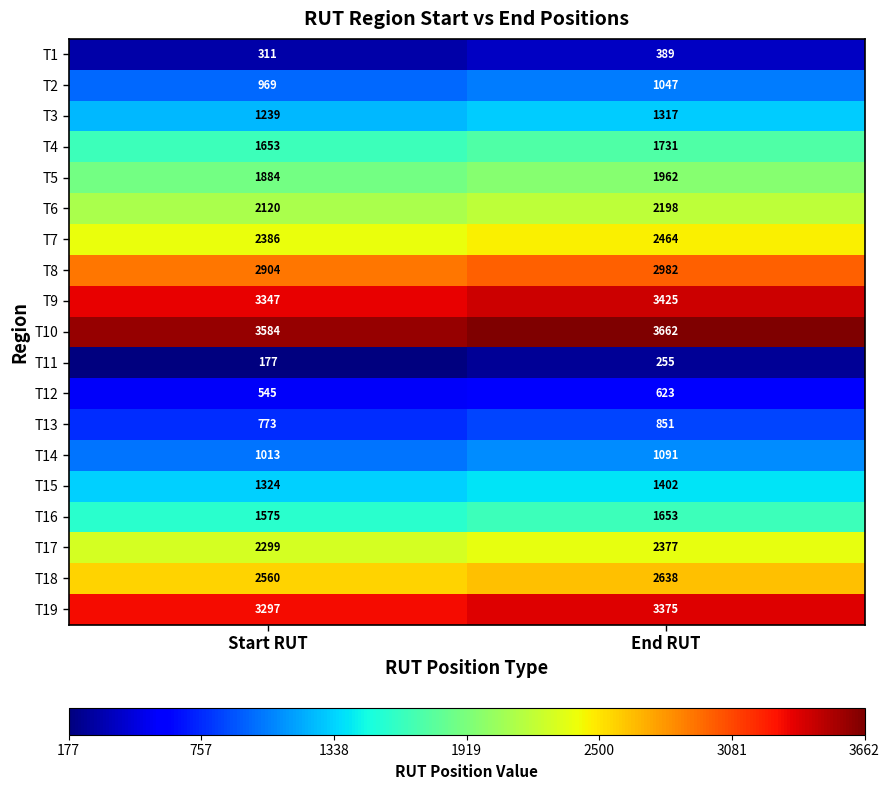

The T10 series shows 5768 at End RUT. True or false?

False